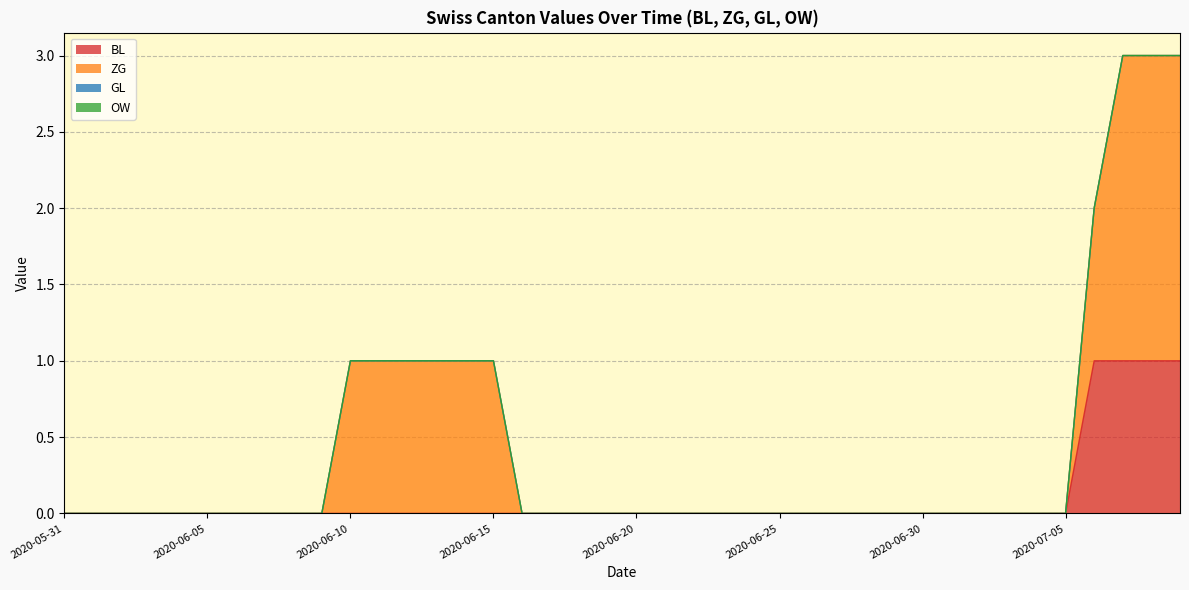

What is the sum of all BL values?

4